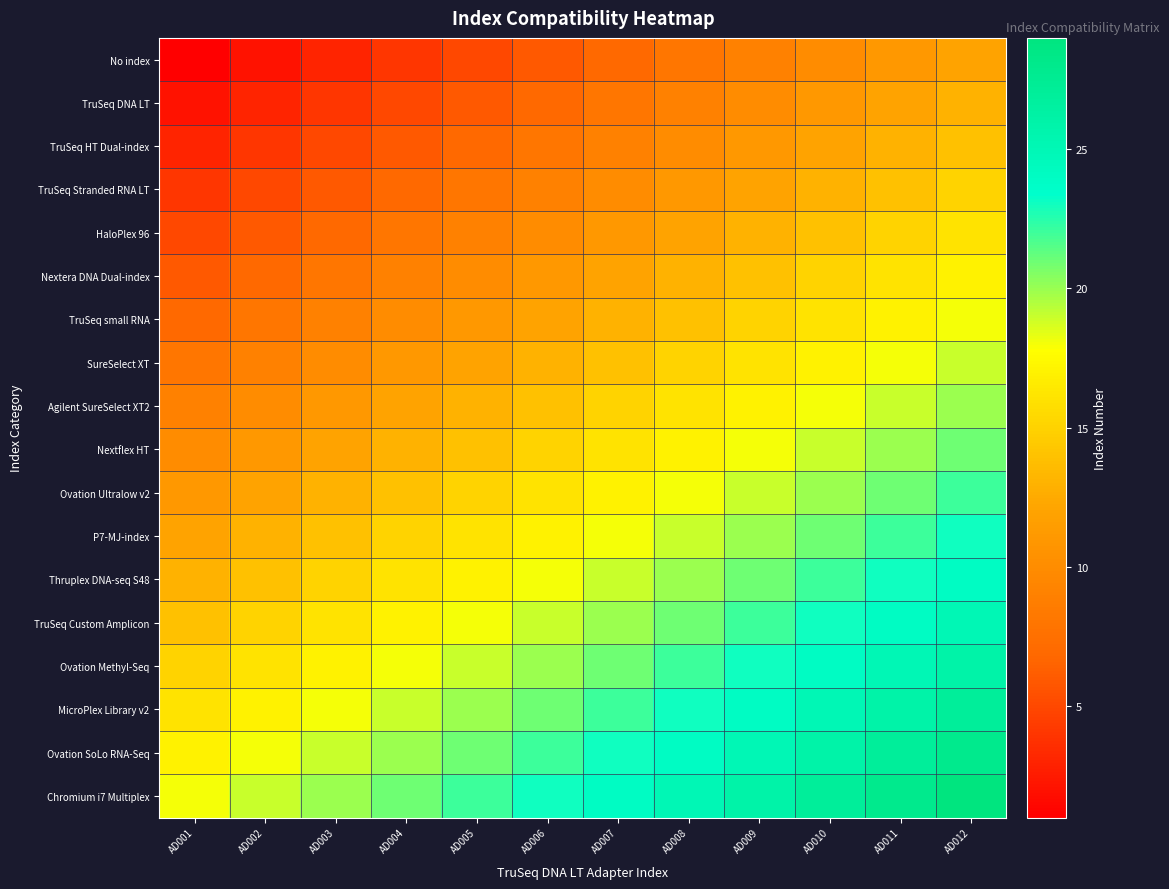

Reading right to left, transcribe all the data shown in this chart.

No index: AD012=12	AD011=11	AD010=10	AD009=9	AD008=8	AD007=7	AD006=6	AD005=5	AD004=4	AD003=3	AD002=2	AD001=1
TruSeq DNA LT: AD012=13	AD011=12	AD010=11	AD009=10	AD008=9	AD007=8	AD006=7	AD005=6	AD004=5	AD003=4	AD002=3	AD001=2
TruSeq HT Dual-index: AD012=14	AD011=13	AD010=12	AD009=11	AD008=10	AD007=9	AD006=8	AD005=7	AD004=6	AD003=5	AD002=4	AD001=3
TruSeq Stranded RNA LT: AD012=15	AD011=14	AD010=13	AD009=12	AD008=11	AD007=10	AD006=9	AD005=8	AD004=7	AD003=6	AD002=5	AD001=4
HaloPlex 96: AD012=16	AD011=15	AD010=14	AD009=13	AD008=12	AD007=11	AD006=10	AD005=9	AD004=8	AD003=7	AD002=6	AD001=5
Nextera DNA Dual-index: AD012=17	AD011=16	AD010=15	AD009=14	AD008=13	AD007=12	AD006=11	AD005=10	AD004=9	AD003=8	AD002=7	AD001=6
TruSeq small RNA: AD012=18	AD011=17	AD010=16	AD009=15	AD008=14	AD007=13	AD006=12	AD005=11	AD004=10	AD003=9	AD002=8	AD001=7
SureSelect XT: AD012=19	AD011=18	AD010=17	AD009=16	AD008=15	AD007=14	AD006=13	AD005=12	AD004=11	AD003=10	AD002=9	AD001=8
Agilent SureSelect XT2: AD012=20	AD011=19	AD010=18	AD009=17	AD008=16	AD007=15	AD006=14	AD005=13	AD004=12	AD003=11	AD002=10	AD001=9
Nextflex HT: AD012=21	AD011=20	AD010=19	AD009=18	AD008=17	AD007=16	AD006=15	AD005=14	AD004=13	AD003=12	AD002=11	AD001=10
Ovation Ultralow v2: AD012=22	AD011=21	AD010=20	AD009=19	AD008=18	AD007=17	AD006=16	AD005=15	AD004=14	AD003=13	AD002=12	AD001=11
P7-MJ-index: AD012=23	AD011=22	AD010=21	AD009=20	AD008=19	AD007=18	AD006=17	AD005=16	AD004=15	AD003=14	AD002=13	AD001=12
Thruplex DNA-seq S48: AD012=24	AD011=23	AD010=22	AD009=21	AD008=20	AD007=19	AD006=18	AD005=17	AD004=16	AD003=15	AD002=14	AD001=13
TruSeq Custom Amplicon: AD012=25	AD011=24	AD010=23	AD009=22	AD008=21	AD007=20	AD006=19	AD005=18	AD004=17	AD003=16	AD002=15	AD001=14
Ovation Methyl-Seq: AD012=26	AD011=25	AD010=24	AD009=23	AD008=22	AD007=21	AD006=20	AD005=19	AD004=18	AD003=17	AD002=16	AD001=15
MicroPlex Library v2: AD012=27	AD011=26	AD010=25	AD009=24	AD008=23	AD007=22	AD006=21	AD005=20	AD004=19	AD003=18	AD002=17	AD001=16
Ovation SoLo RNA-Seq: AD012=28	AD011=27	AD010=26	AD009=25	AD008=24	AD007=23	AD006=22	AD005=21	AD004=20	AD003=19	AD002=18	AD001=17
Chromium i7 Multiplex: AD012=29	AD011=28	AD010=27	AD009=26	AD008=25	AD007=24	AD006=23	AD005=22	AD004=21	AD003=20	AD002=19	AD001=18